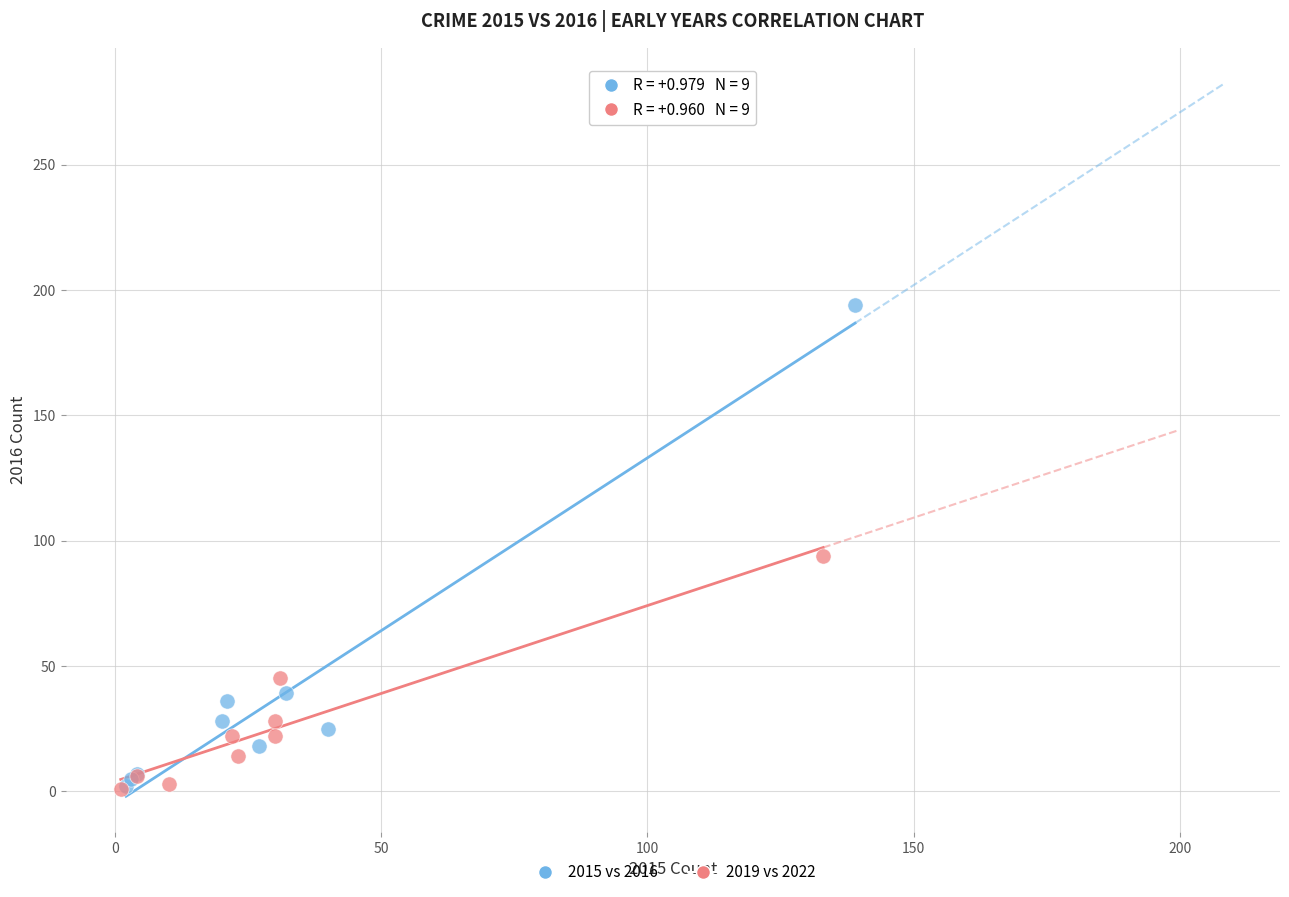

Which series has the largest Y range (max minus min)?

2015 vs 2016